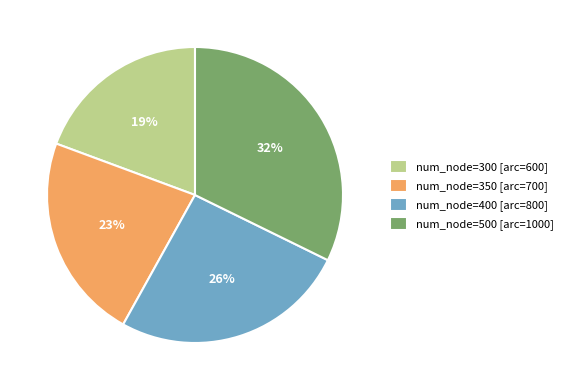

What is the smallest slice in the pie chart?

num_node=300 [arc=600]